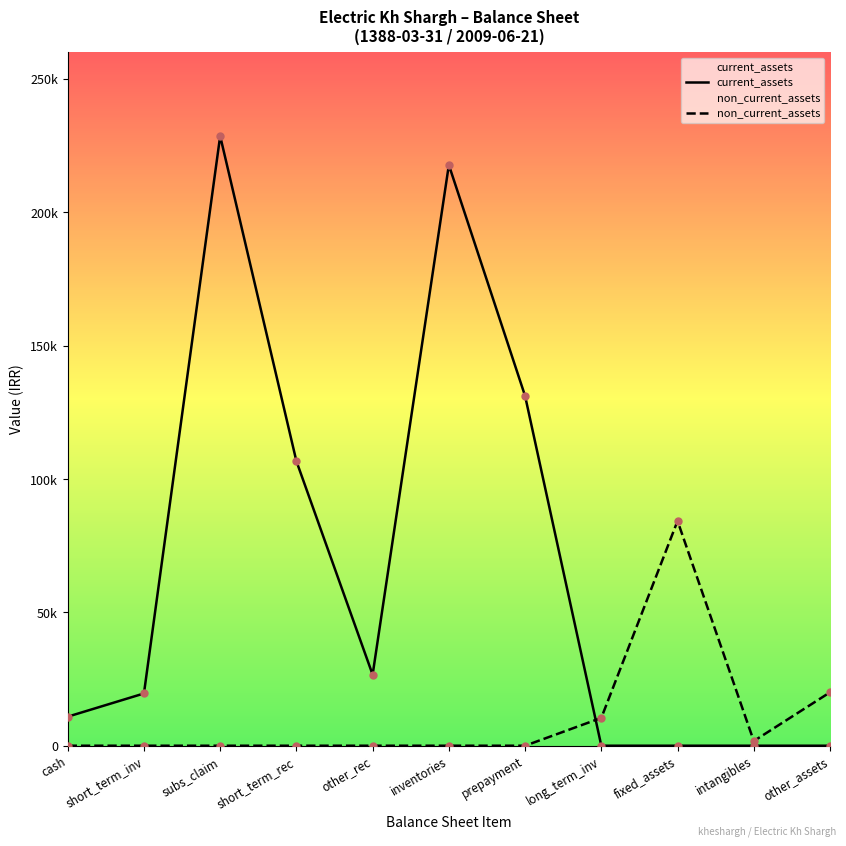

The non_current_assets series shows 0 at short_term_inv. True or false?

True